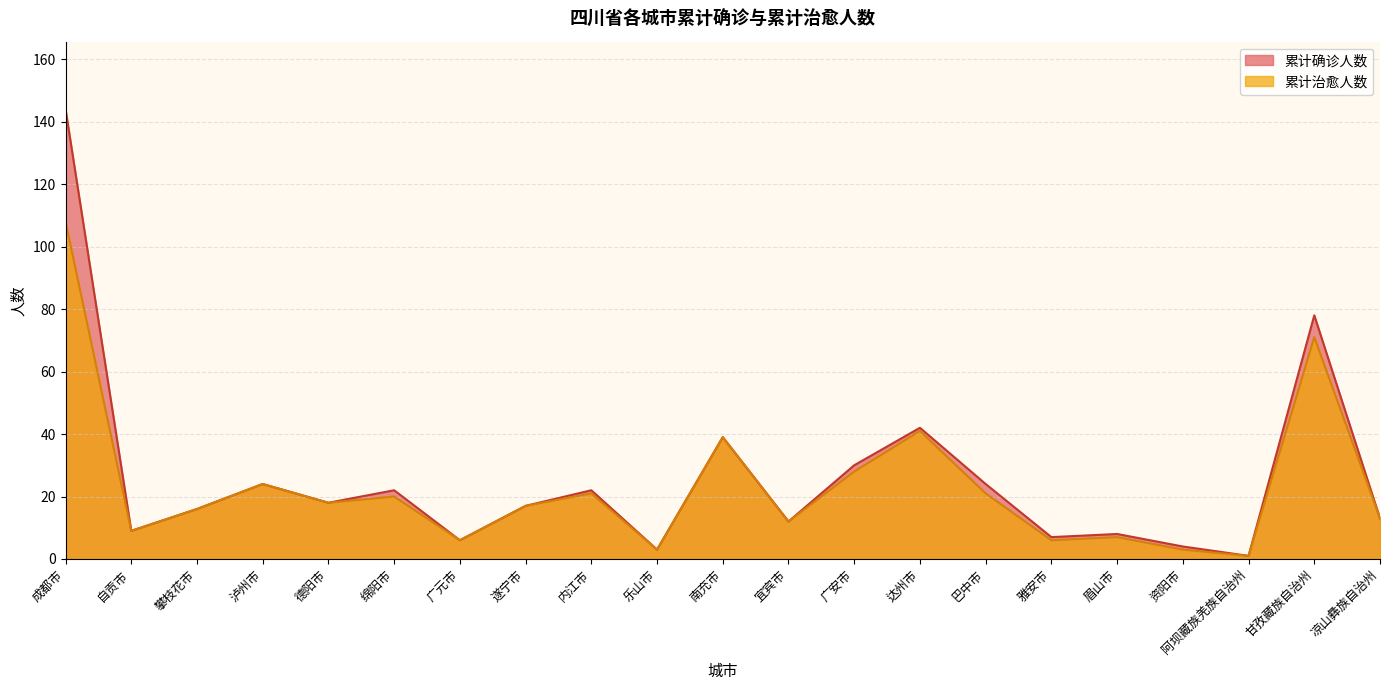

What is the sum of the 累计确诊人数 values at 资阳市 and 广安市?

34